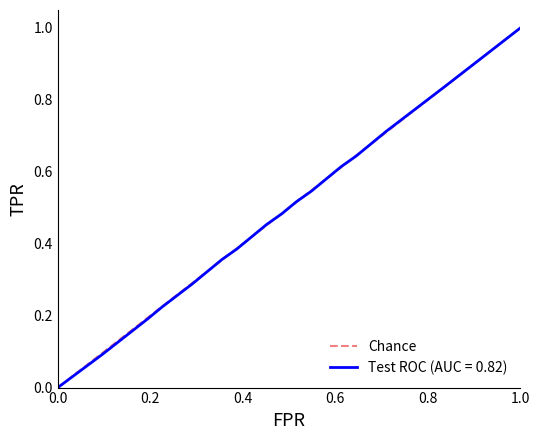

Reading left to right, list all the values displayed in this chart.

0	1